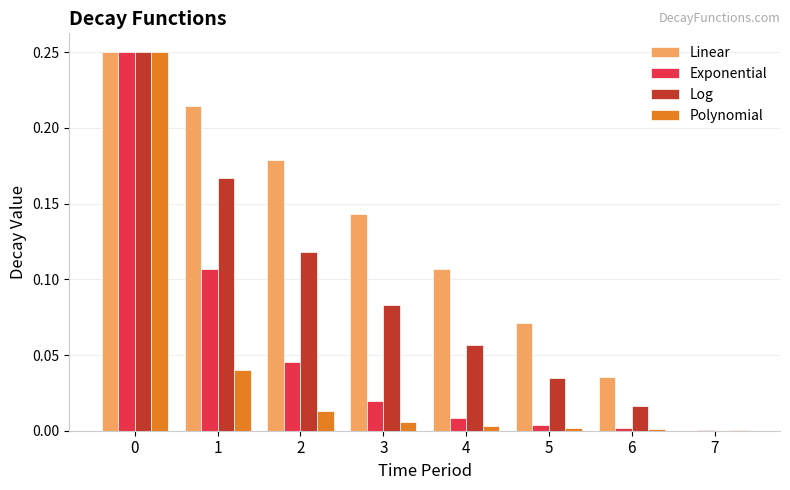

The Polynomial series shows 0.1 at 0. True or false?

False